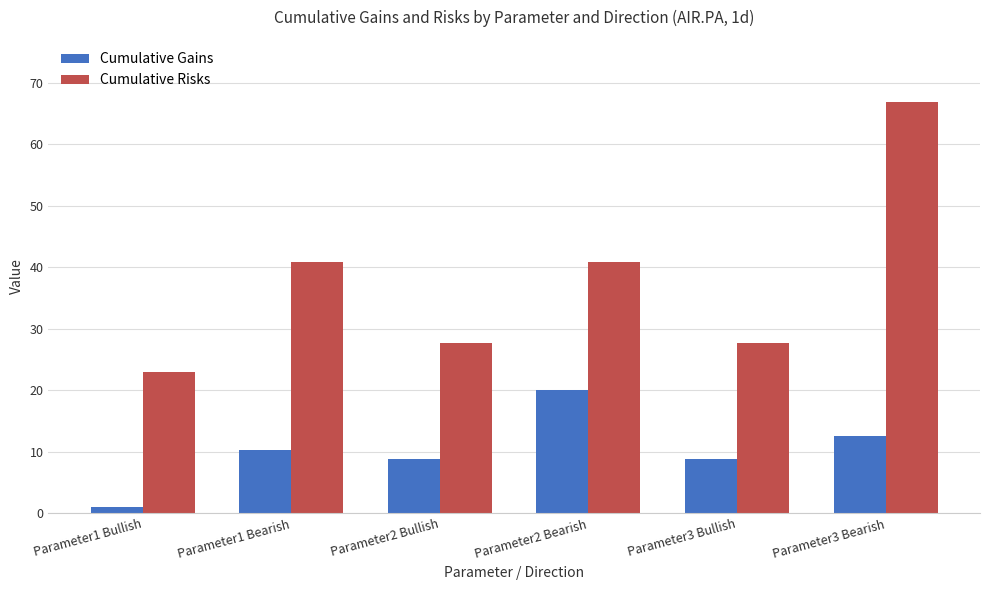

How many distinct data groups are displayed?

2